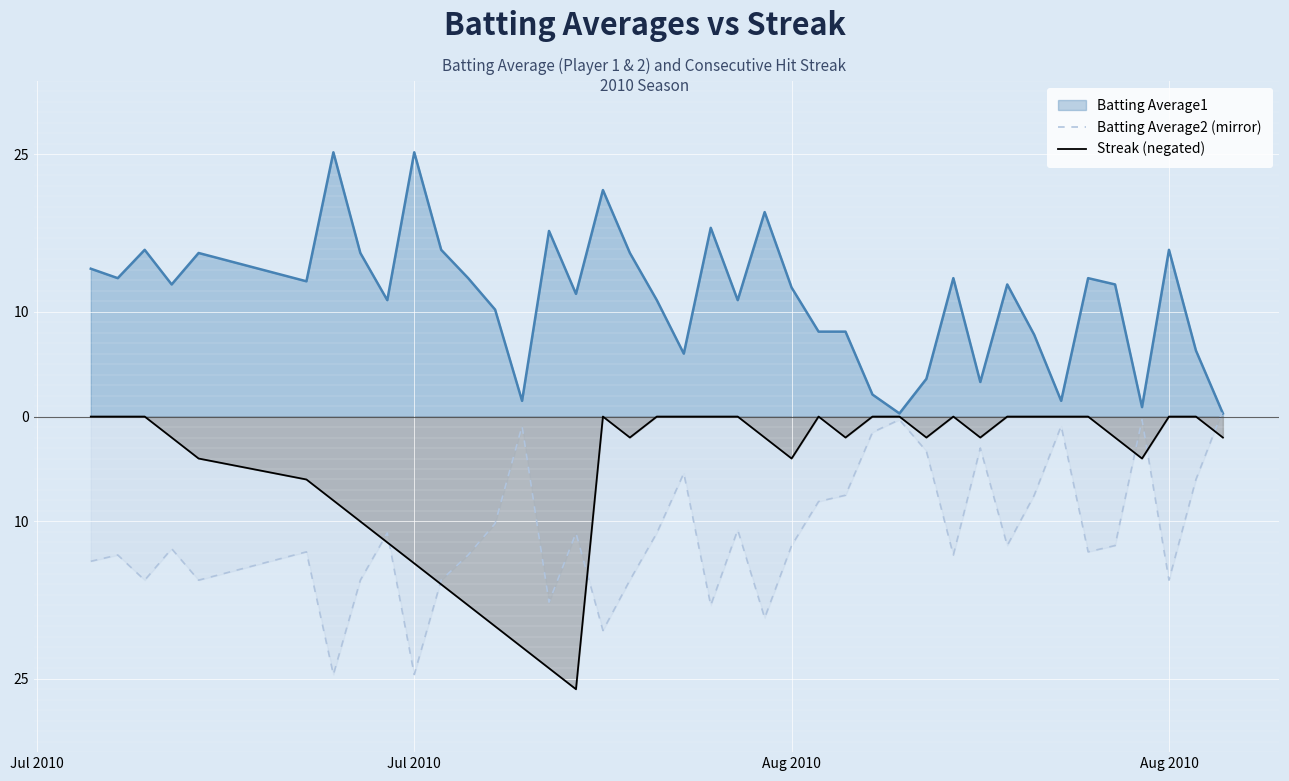

Where does the Streak (negated) series first go above -2?

Jul 2010